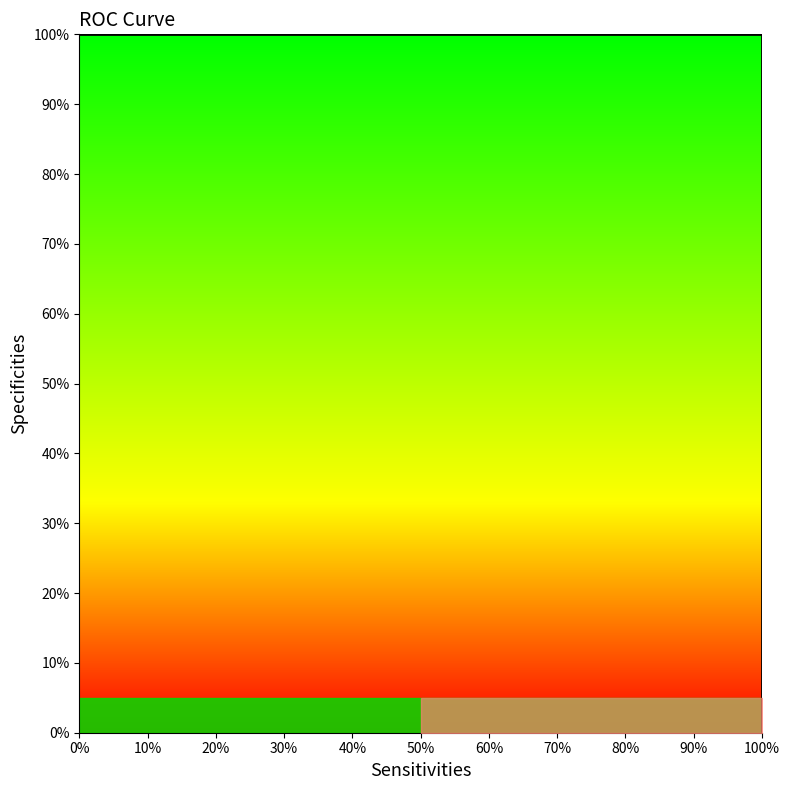

What is the greatest value displayed?

1.0